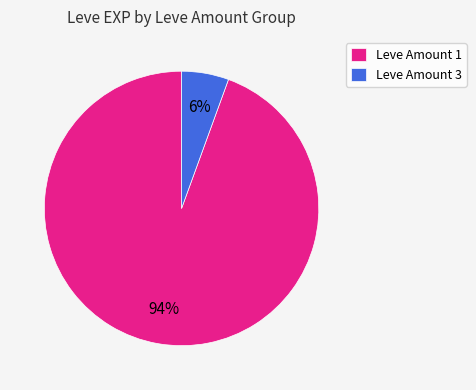

To the nearest percent, what is the combined percentage of Leve Amount 3 and Leve Amount 1?

100%